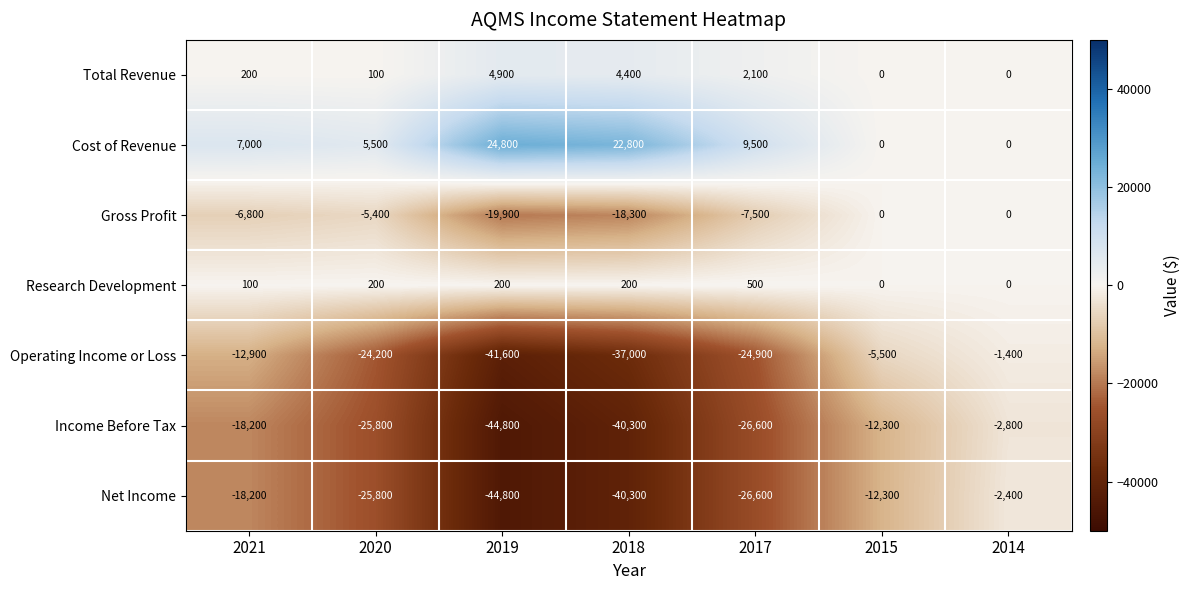

How many values in the Cost of Revenue series are below 7000?

3